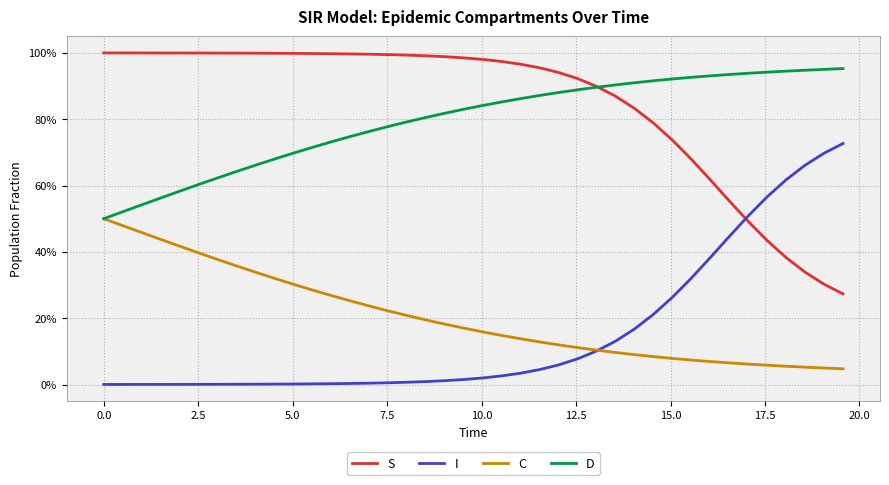

Does the chart display data point markers on the line(s)?

No